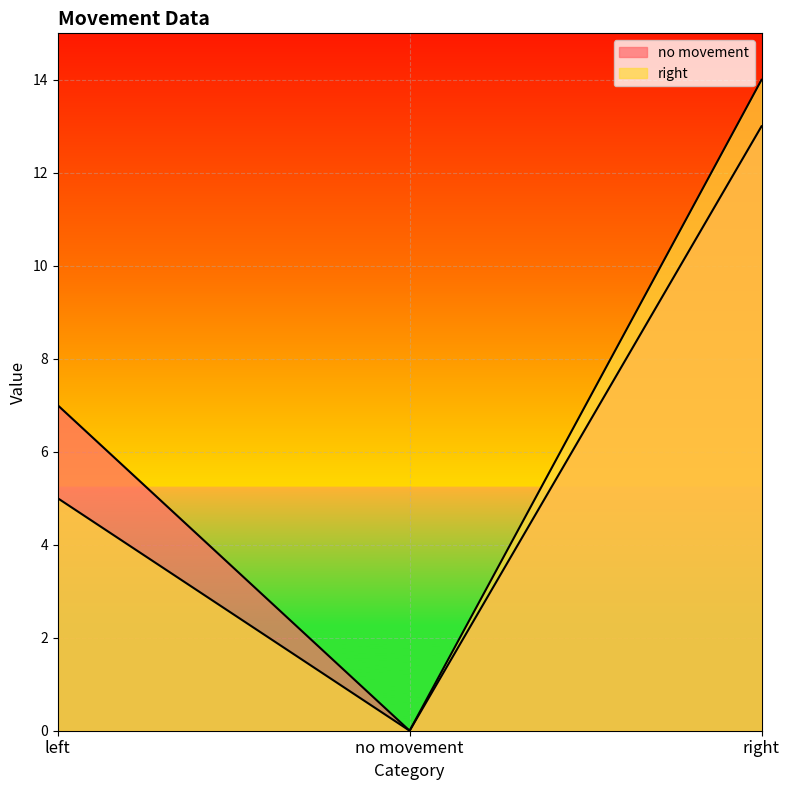

What position from the right is right?

1